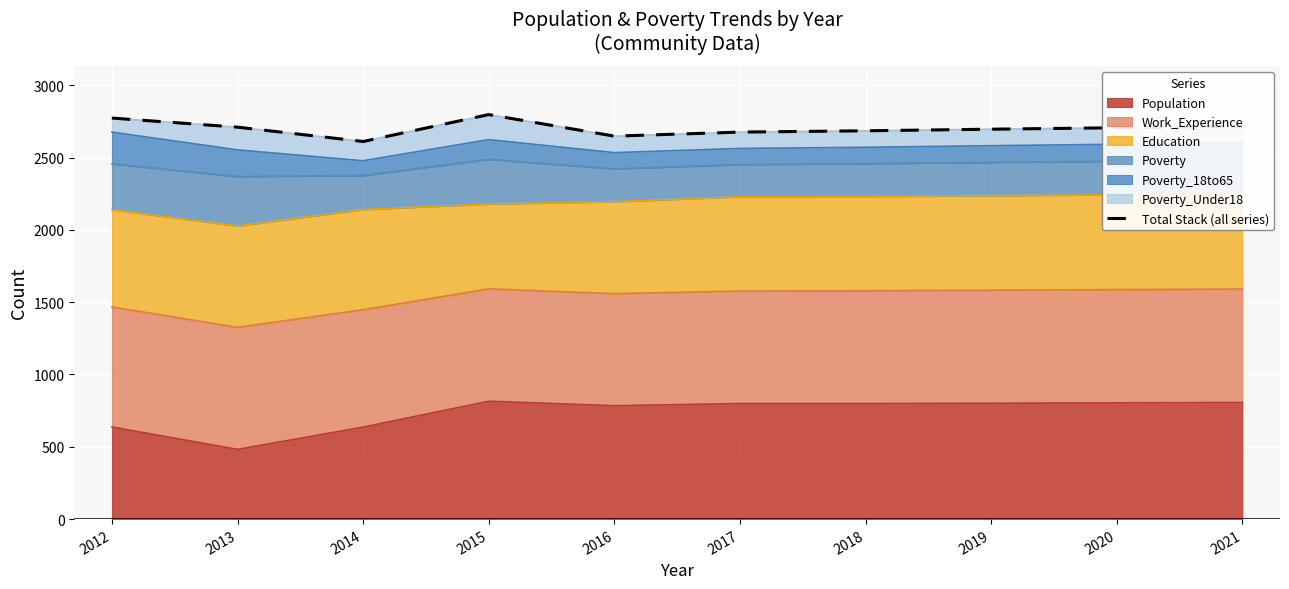

What is the sum of all values?

27019